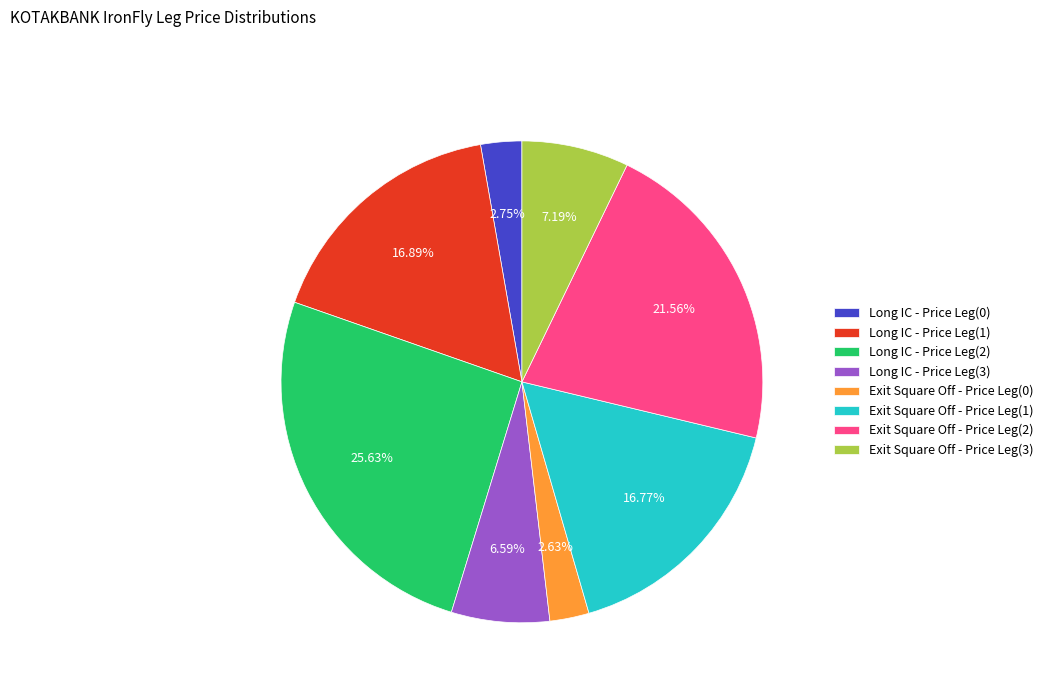

Count the number of slices in the pie.

8